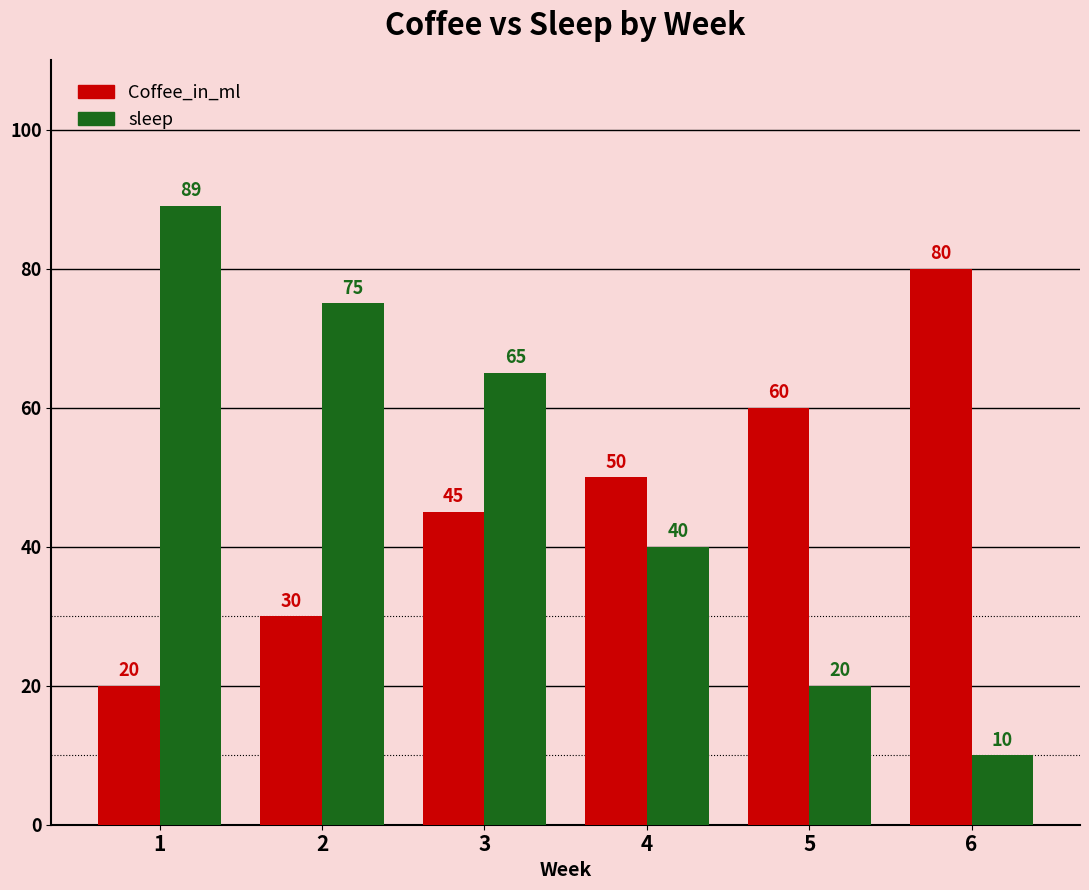

List the series in order of their peak value, highest first.

sleep, Coffee_in_ml